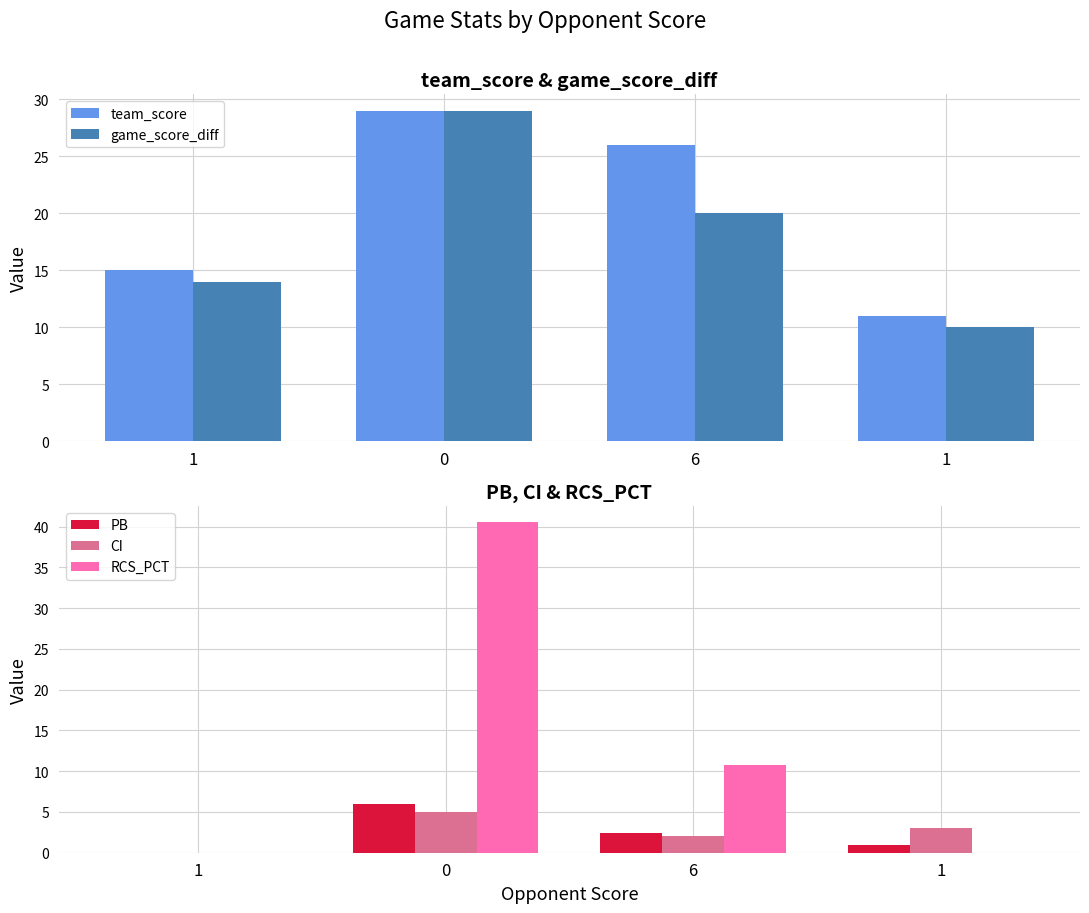

Is it true that game_score_diff equals 25.0 at 1?

False